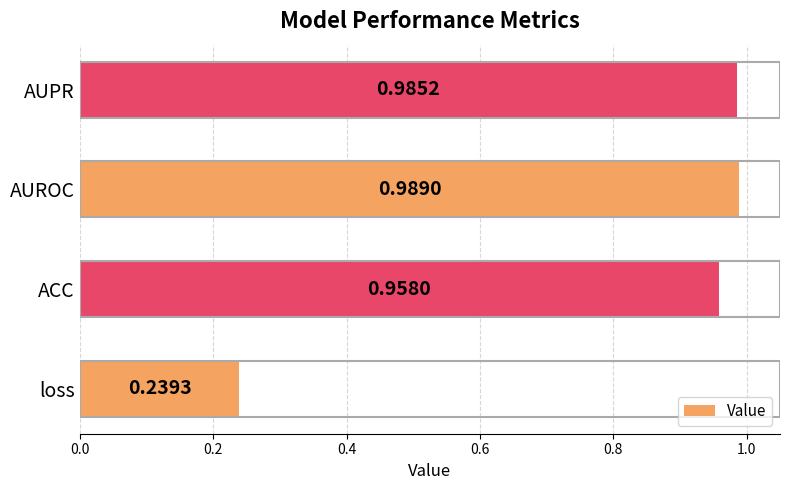

Which category has the lowest value across all series?

loss